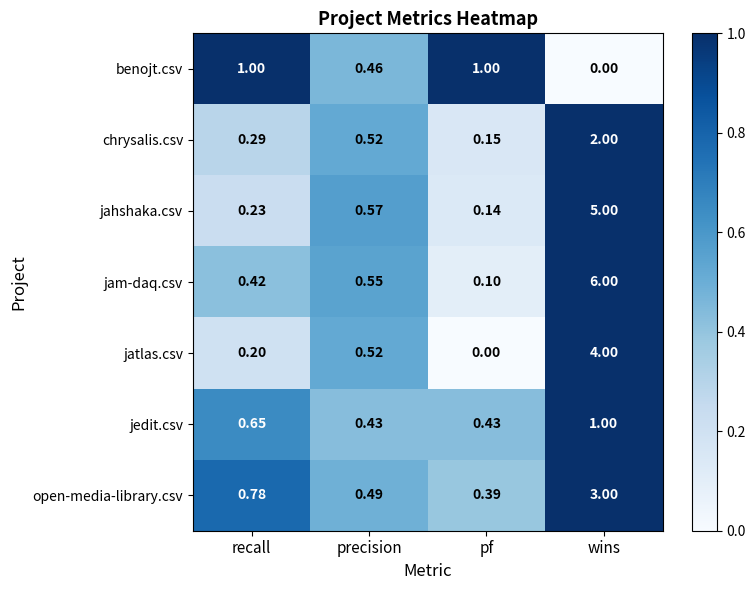

Which series changed the most between recall and precision?

benojt.csv